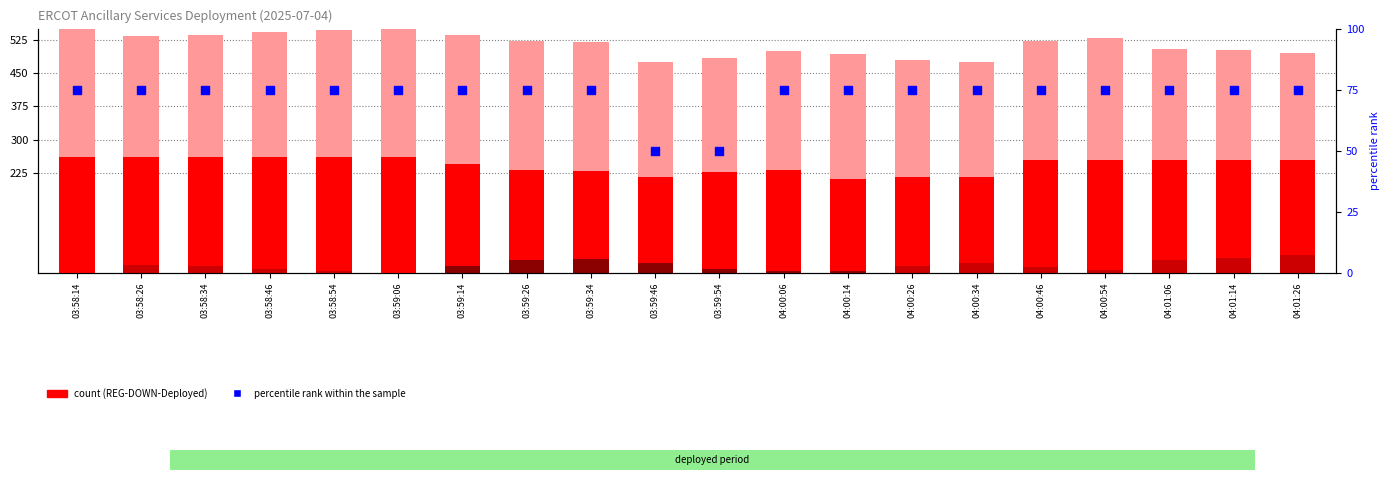

At which category is the sum across all series the highest?

03:58:14